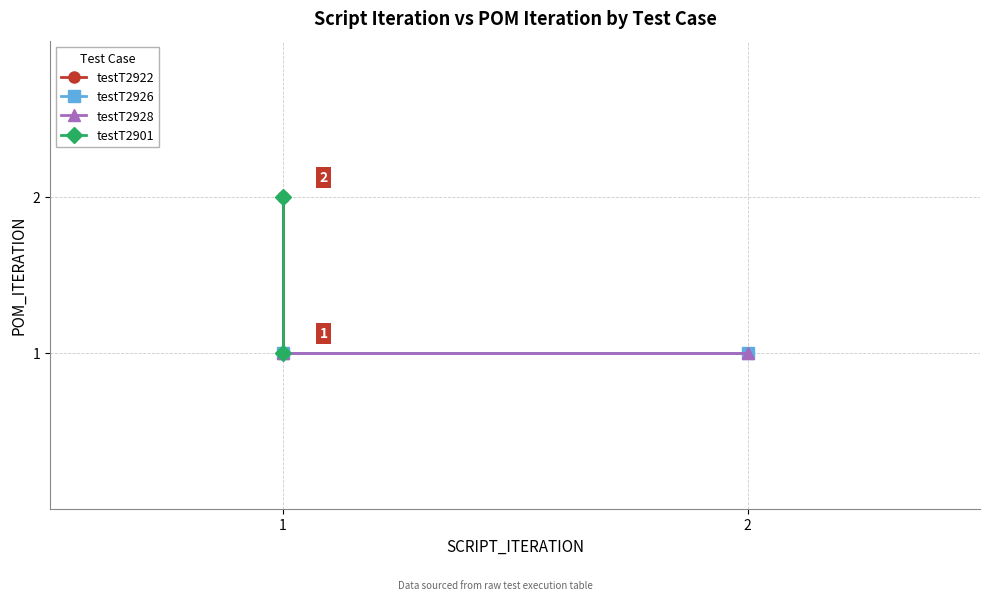

What is the total value across all series at 1?

4